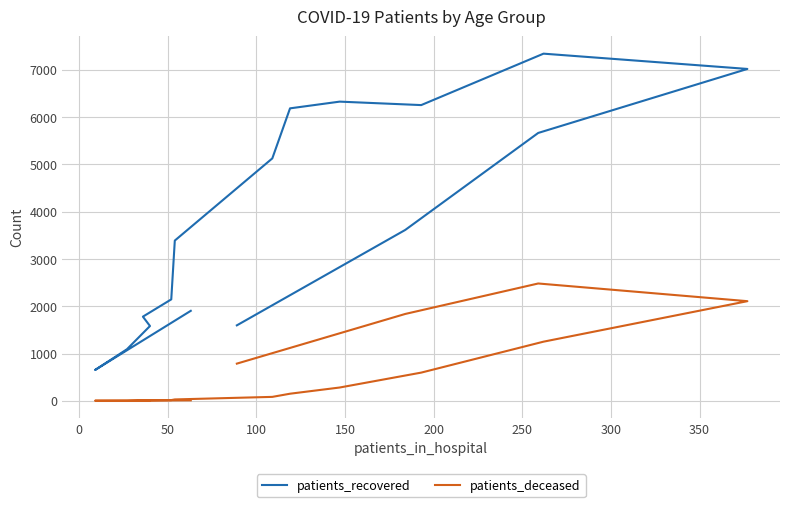

How many series are shown in this chart?

2